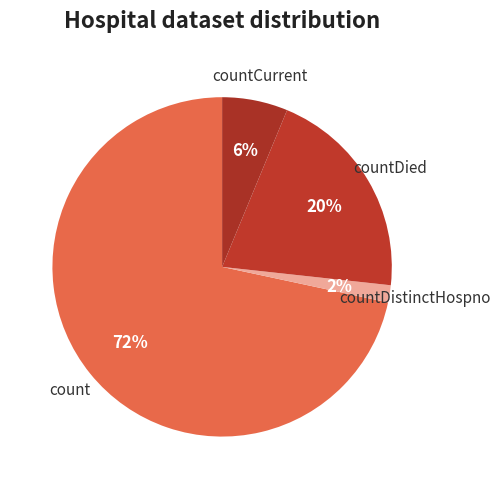

What is the largest slice in the pie chart?

count